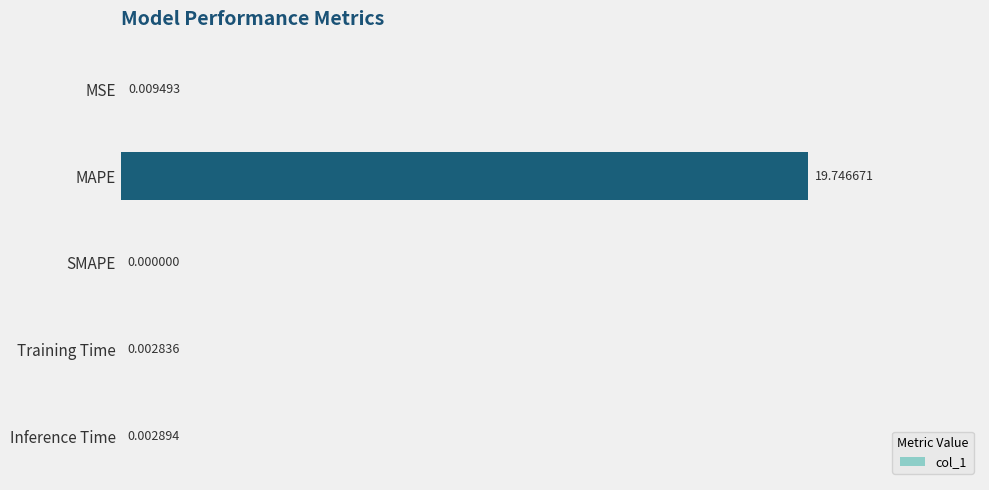

Where is the data nearest to the value 9?

MSE